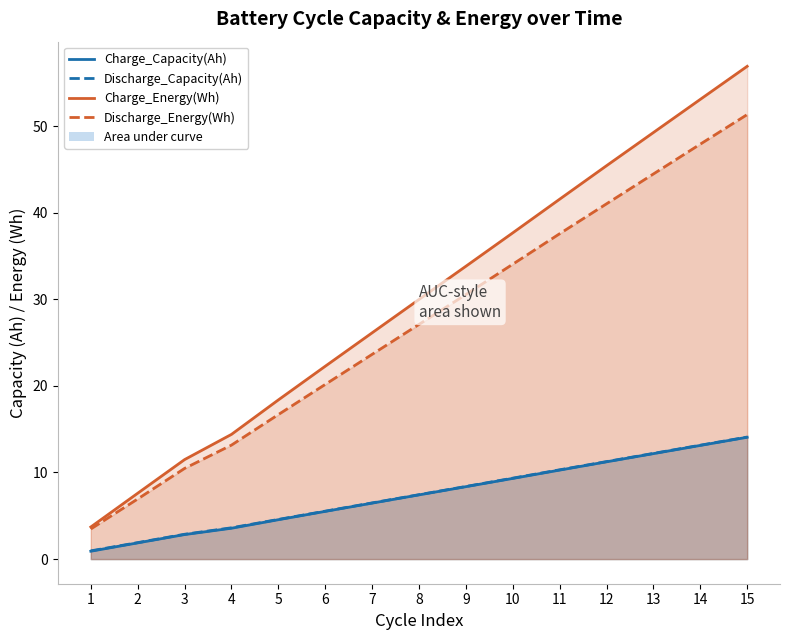

At how many categories does at least one series exceed 5?

14